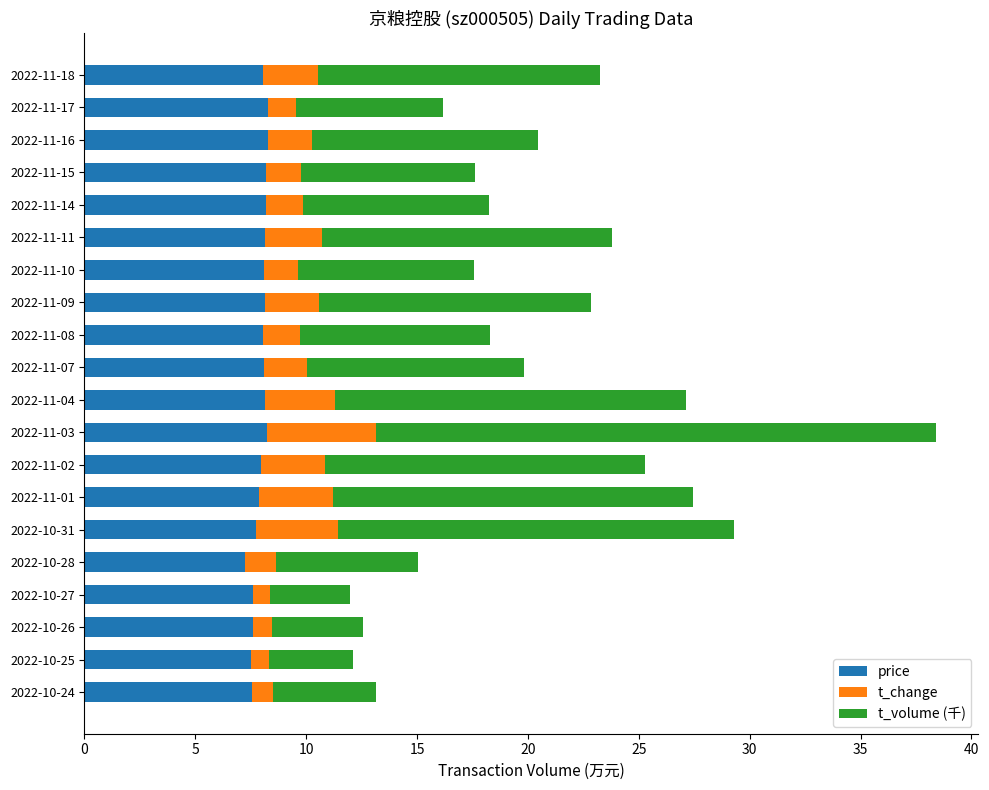

At which category is the sum across all series the highest?

2022-11-03